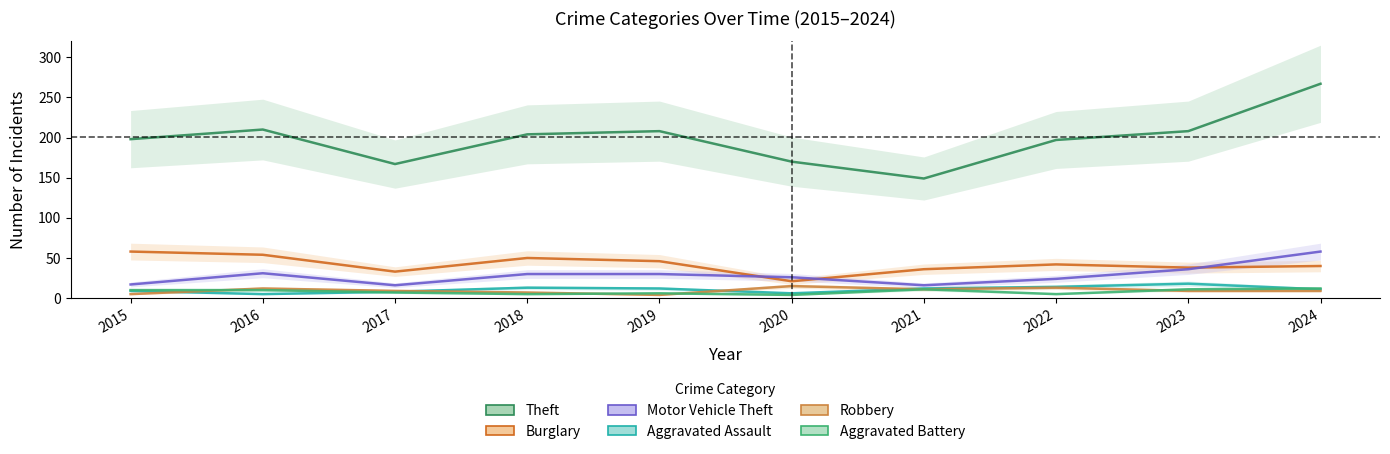

What is the spread (max minus min) of values at 2020?

166